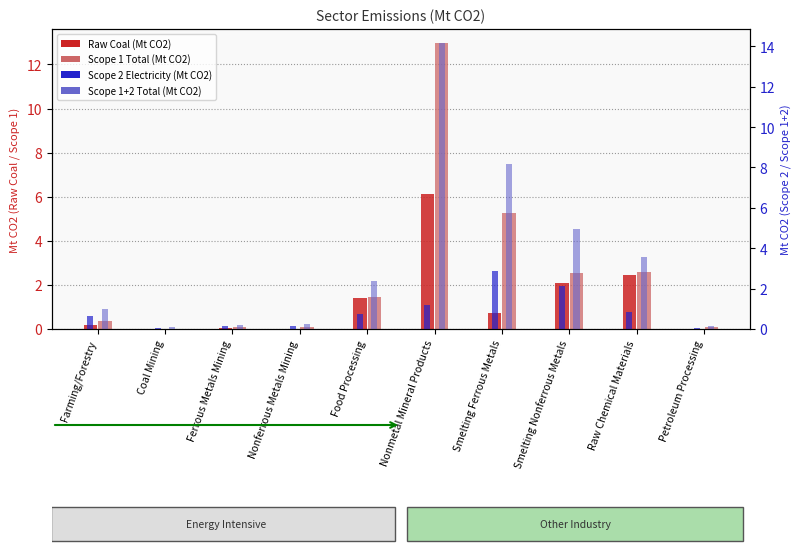

Which has a higher value, Food Processing or Petroleum Processing?

Food Processing